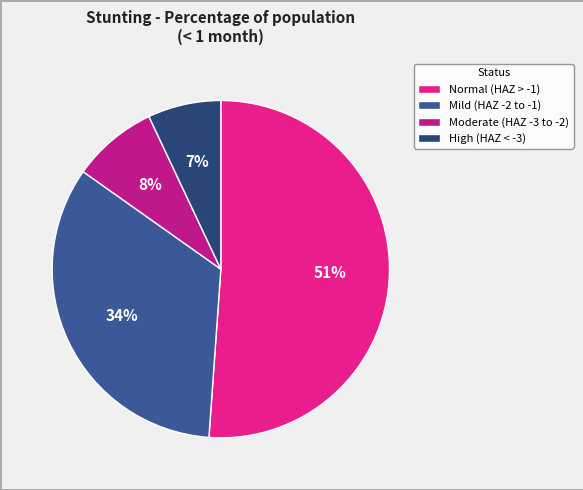

Rank the categories by value from lowest to highest.

High (HAZ < -3), Moderate (HAZ -3 to -2), Mild (HAZ -2 to -1), Normal (HAZ > -1)